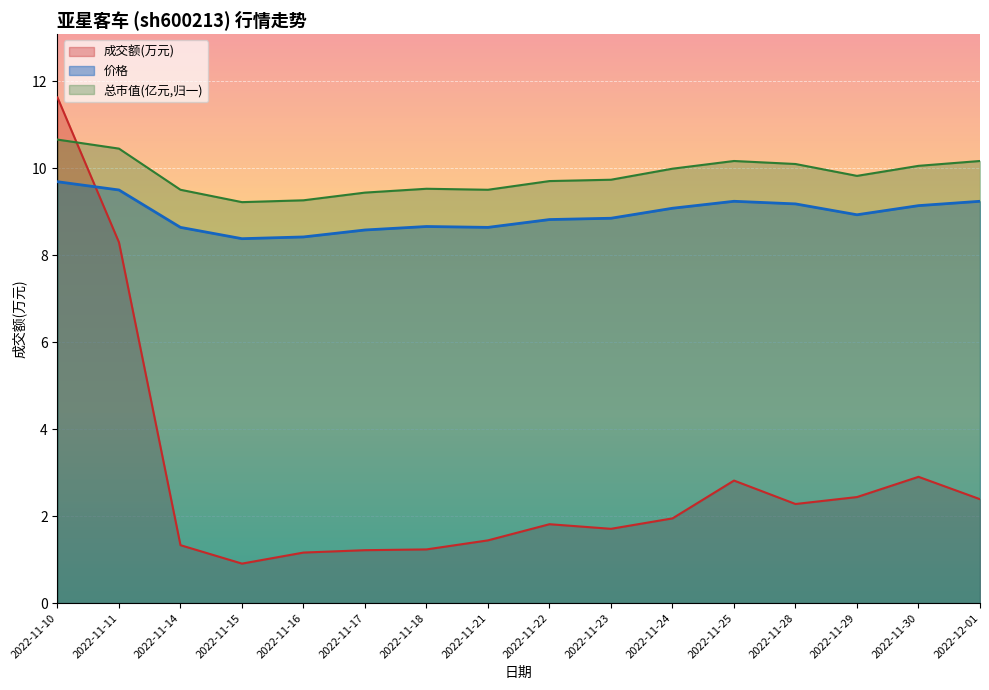

What is the minimum value shown in the chart?

0.9